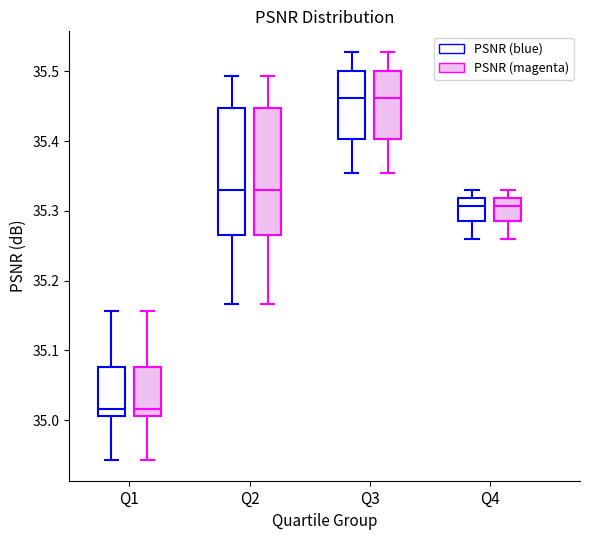

Reading left to right, transcribe this box plot: for each box, give where its median line is, the range the box spans, and where its two whiskers end, as read against the y-axis. The values are not printed on the chart, so give them approximately, as read against the axis.

Q1 (PSNR (blue)): median 35.02, box 35.01 to 35.08, whiskers 34.94 to 35.16
Q1 (PSNR (magenta)): median 35.02, box 35.01 to 35.08, whiskers 34.94 to 35.16
Q2 (PSNR (blue)): median 35.33, box 35.26 to 35.45, whiskers 35.17 to 35.49
Q2 (PSNR (magenta)): median 35.33, box 35.26 to 35.45, whiskers 35.17 to 35.49
Q3 (PSNR (blue)): median 35.46, box 35.40 to 35.50, whiskers 35.35 to 35.53
Q3 (PSNR (magenta)): median 35.46, box 35.40 to 35.50, whiskers 35.35 to 35.53
Q4 (PSNR (blue)): median 35.31, box 35.28 to 35.32, whiskers 35.26 to 35.33
Q4 (PSNR (magenta)): median 35.31, box 35.28 to 35.32, whiskers 35.26 to 35.33